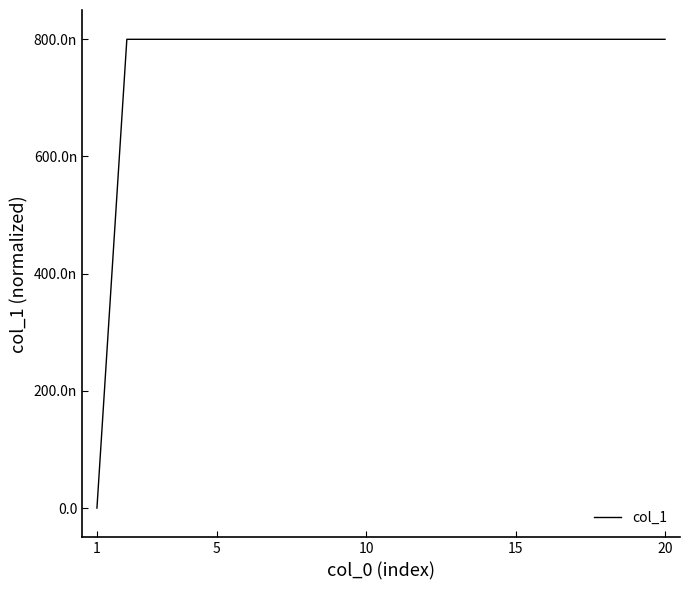

Does the chart have visible grid lines?

No